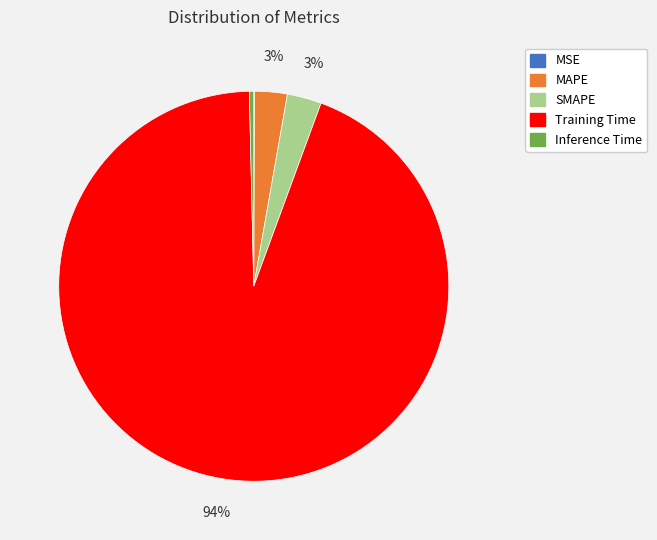

True or false: Inference Time accounts for 0% of the total.

True